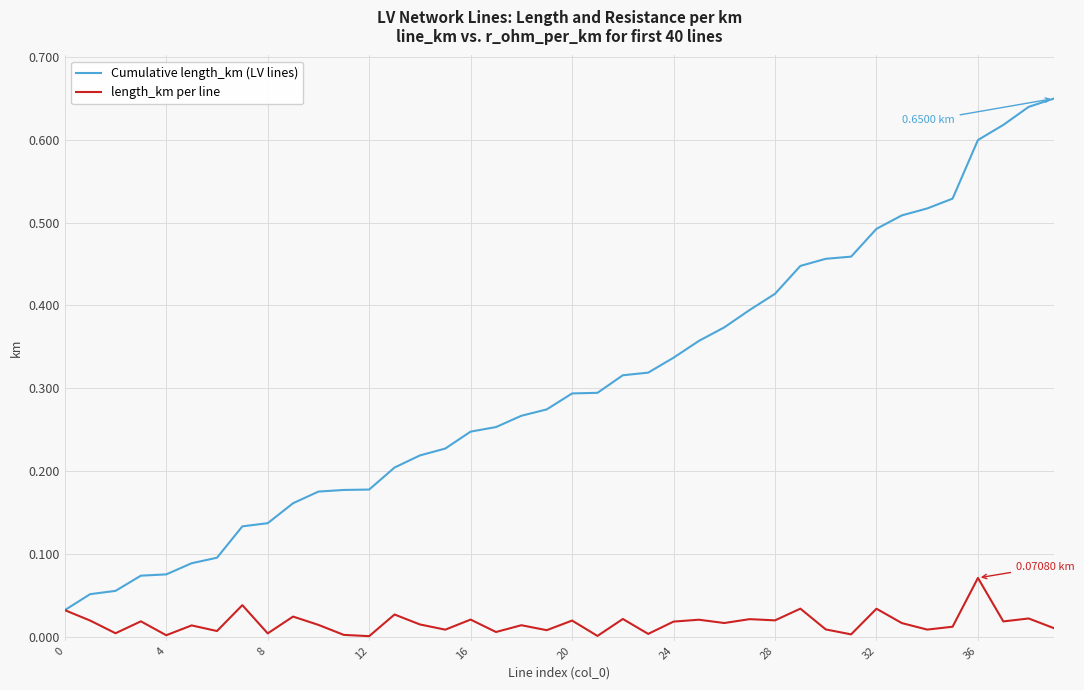

Which series has the largest range (max minus min)?

Cumulative length_km (LV lines)